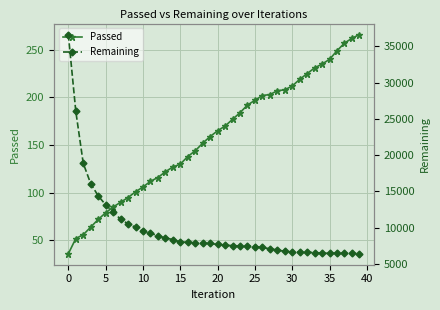

Is this an area chart (filled region under the line)?

No